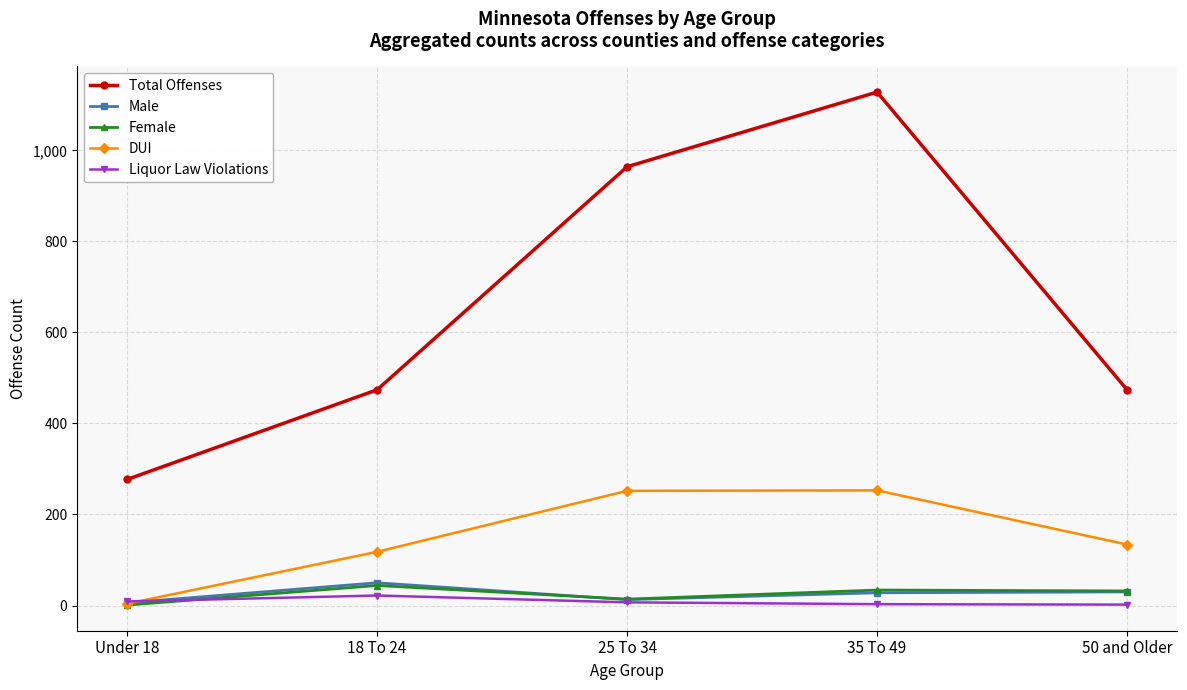

At how many categories does at least one series exceed 175?

5